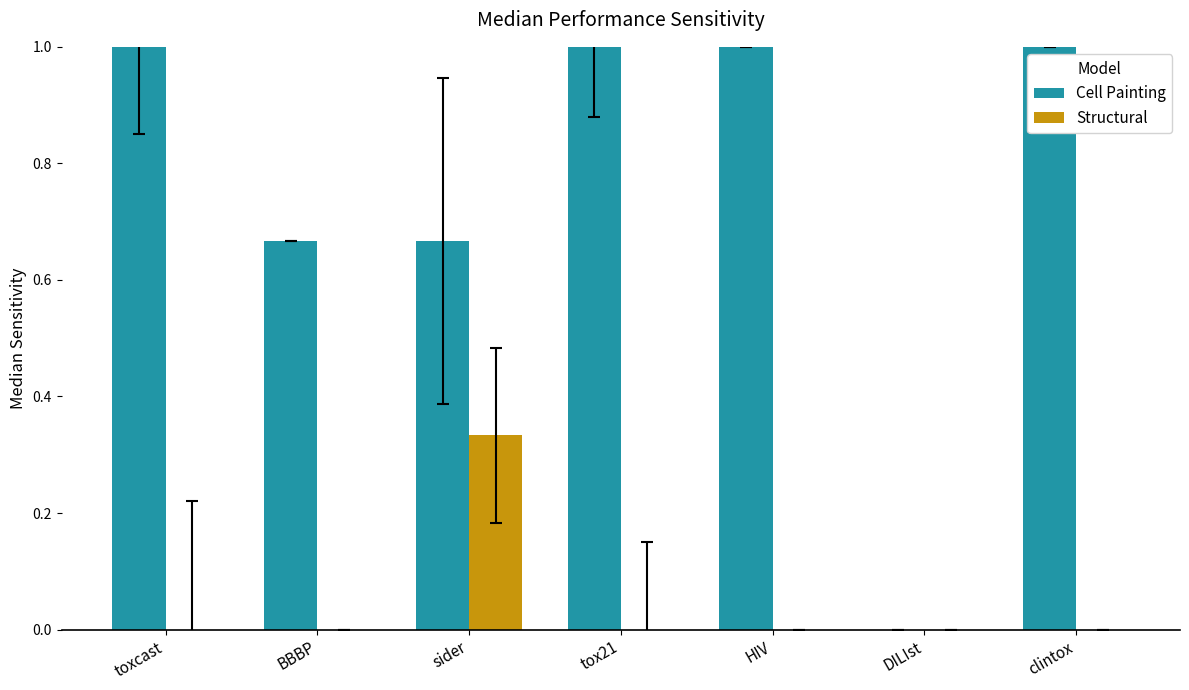

Is the value of Cell Painting at toxcast greater than the value of Structural at BBBP?

Yes